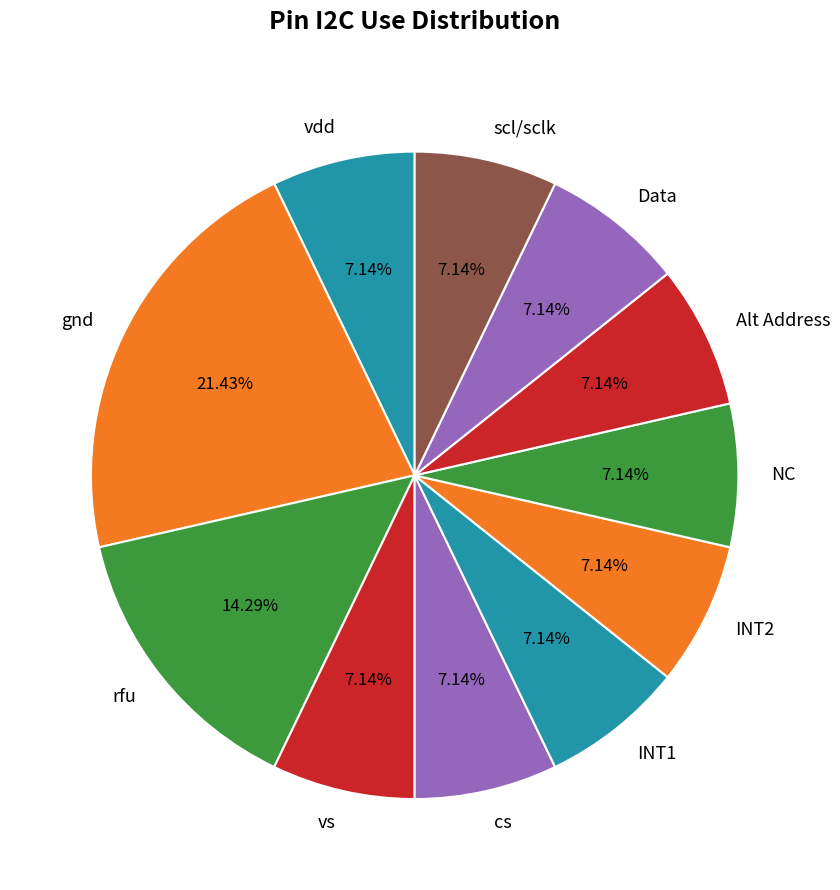

Is there a majority slice in this chart?

No